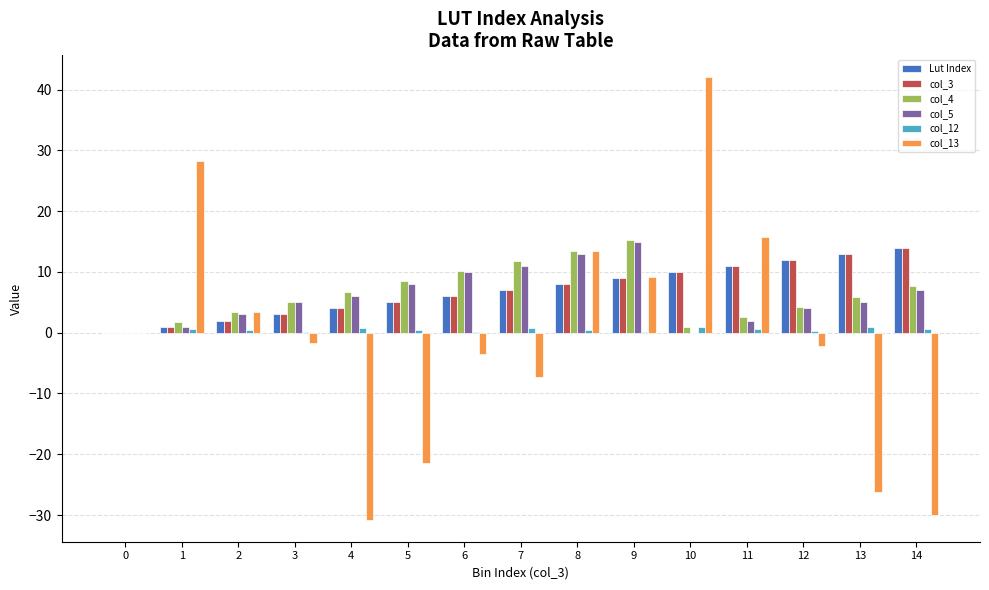

Is it true that col_5 equals 3.0 at 2?

True